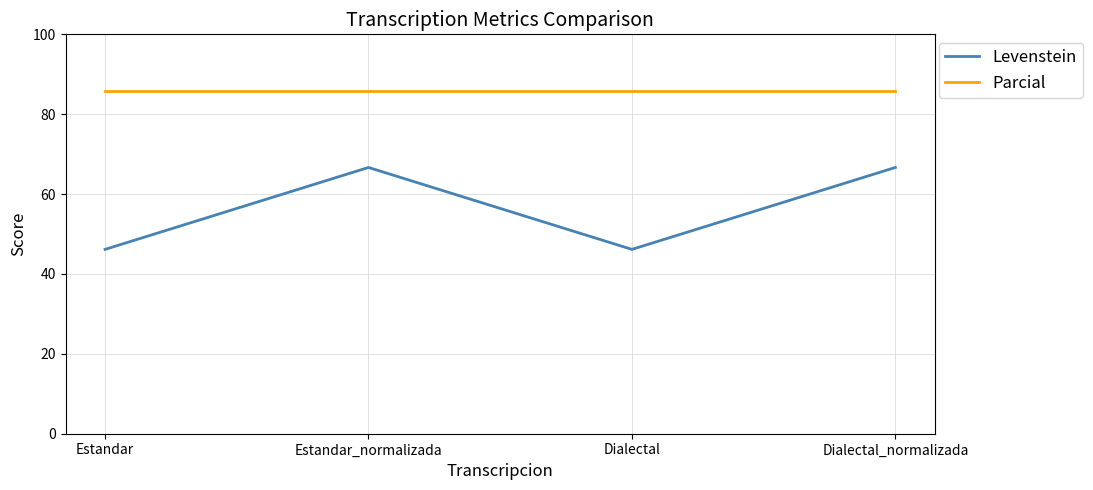

What is the difference between the highest and lowest values at Estandar_normalizada?

19.0